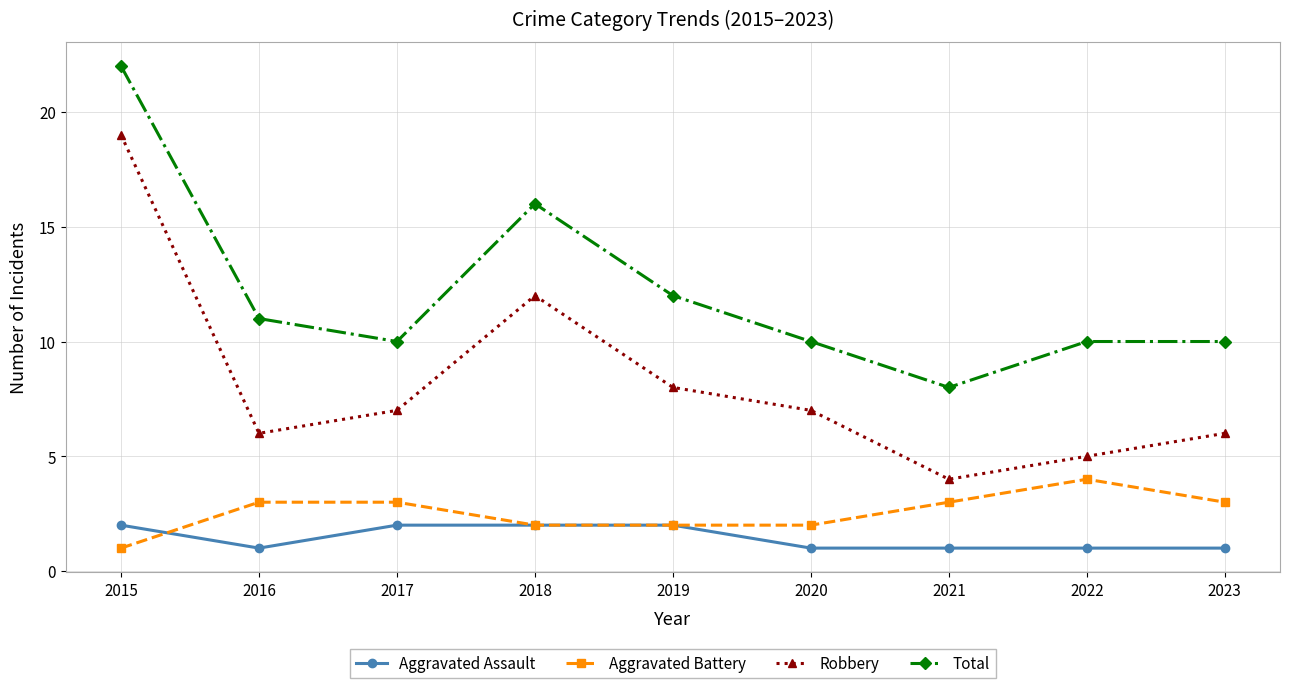

What is the spread (max minus min) of values at 2023?

9